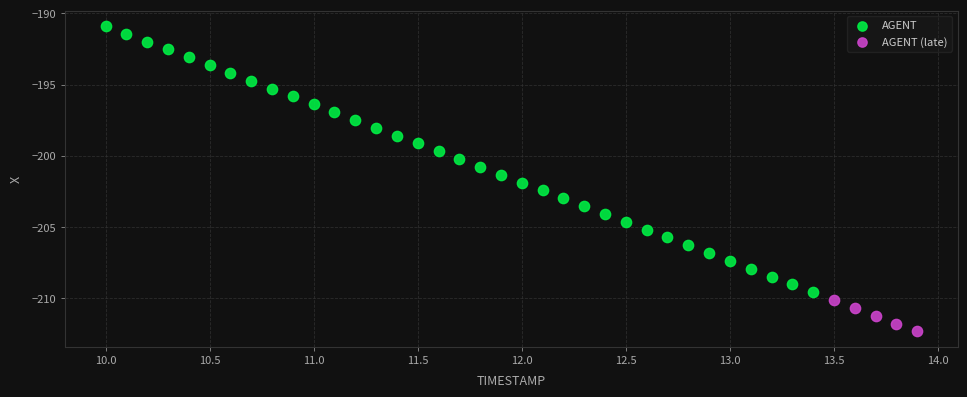

Which series has the widest spread of Y values?

AGENT